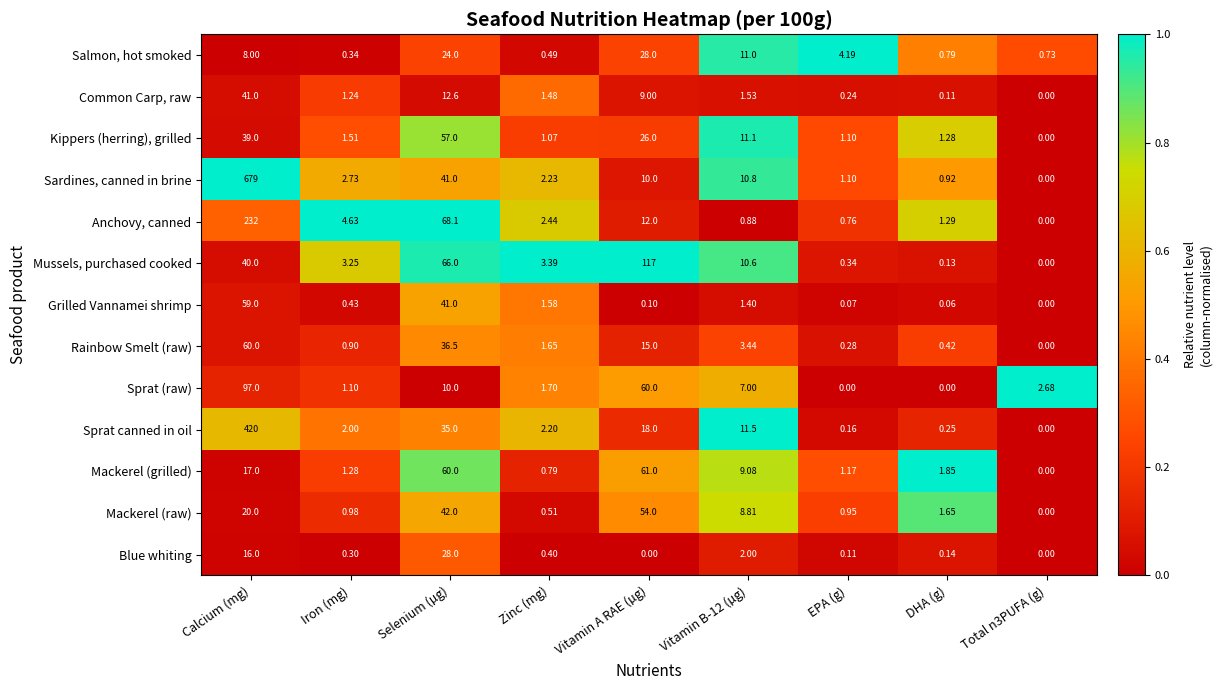

Is the value of Mackerel (grilled) at Vitamin B-12 (µg) greater than the value of Grilled Vannamei shrimp at Total n3PUFA (g)?

Yes